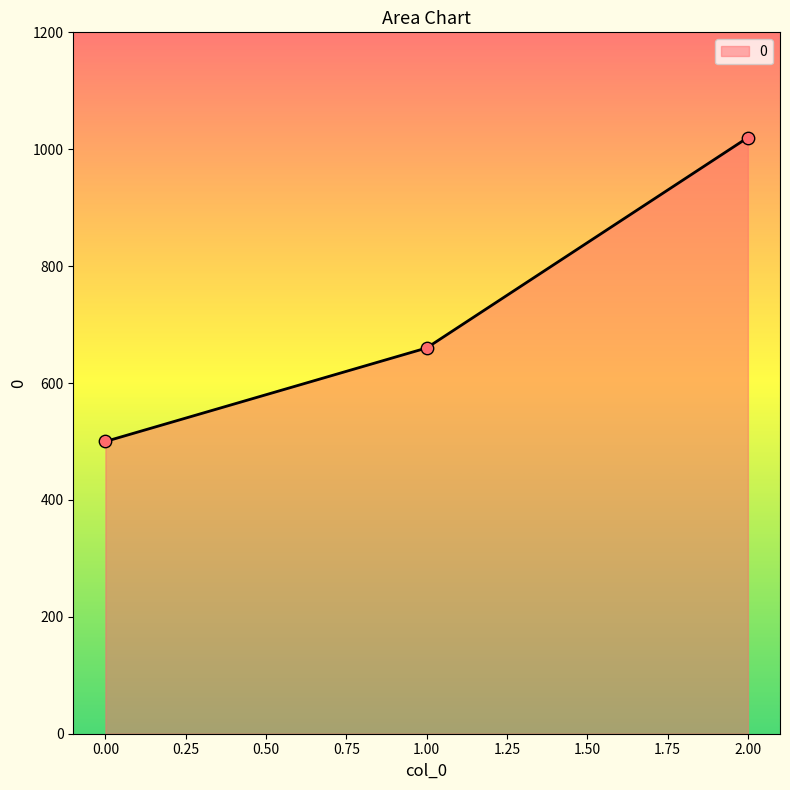

What is the change in value from 1.00 to 2.00?

+360